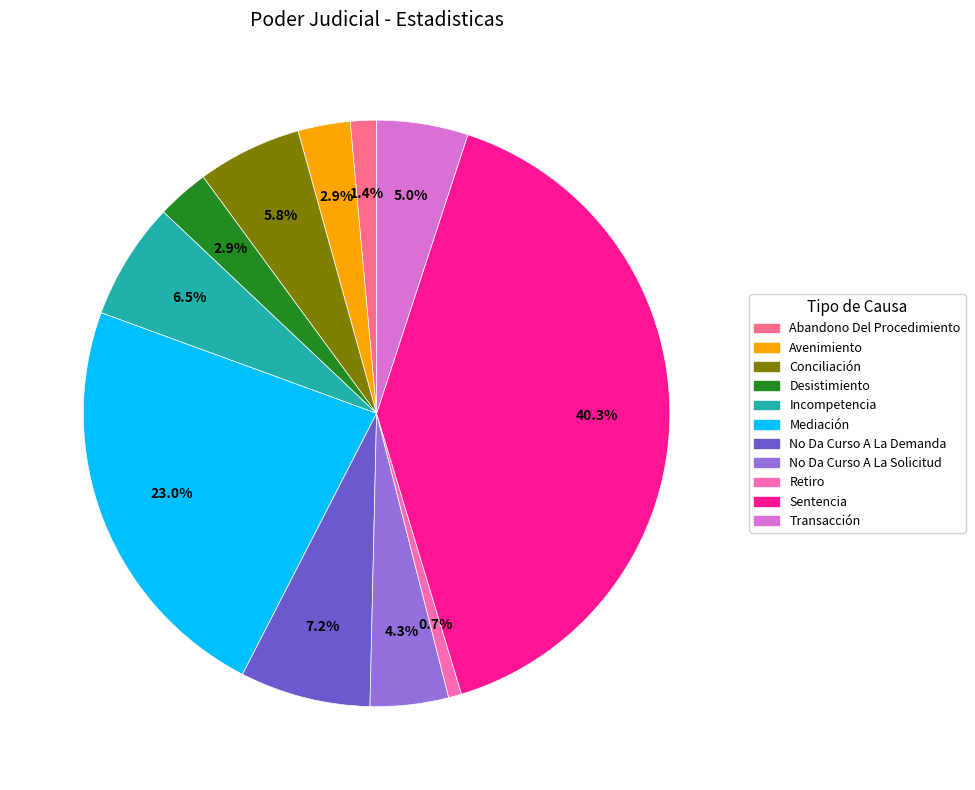

Between Abandono Del Procedimiento and Desistimiento, which is larger?

Desistimiento